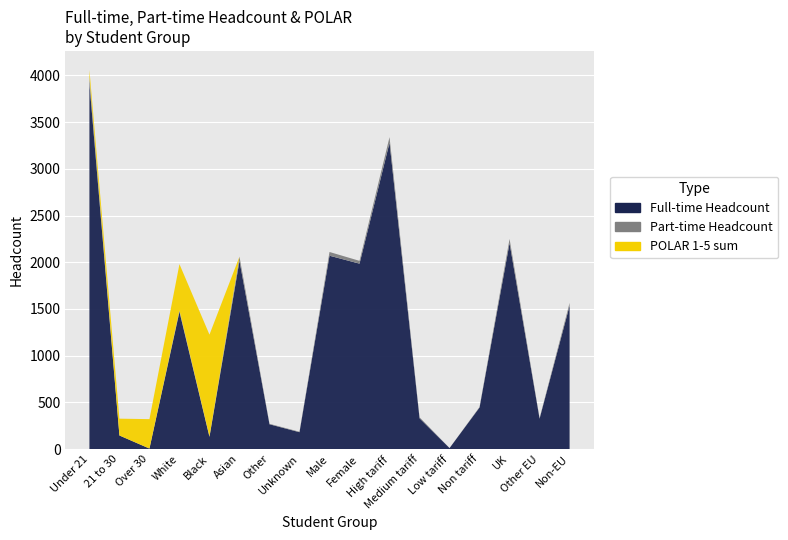

Reading left to right, transcribe all the data shown in this chart.

Full-time Headcount: 3915	145	5	1470	130	2015	265	180	2070	1985	3280	330	10	445	2205	325	1535
Part-time Headcount: 70	0	0	15	5	45	5	5	40	30	60	10	0	5	45	5	30
POLAR 1-5 sum: 75	180	315	495	1090	0	0	0	0	0	0	0	0	0	0	0	0